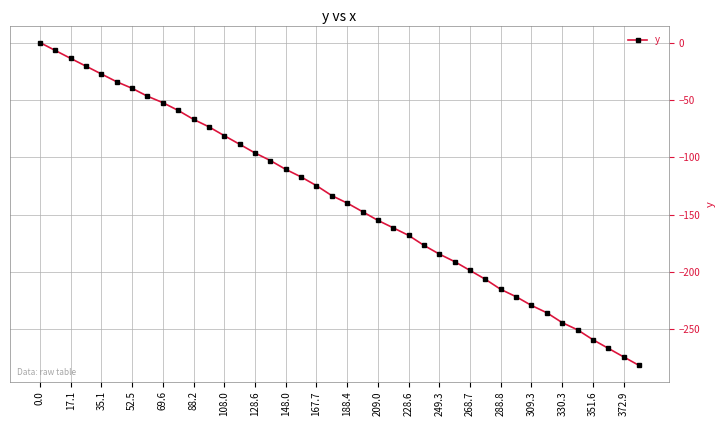

What is the average value?

-137.6